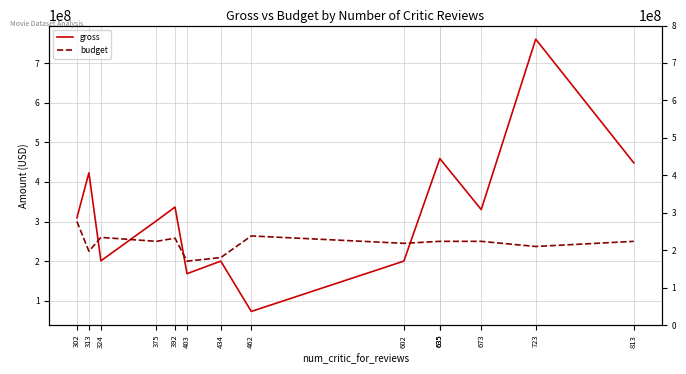

Rank the series by their maximum value, from highest to lowest.

gross, budget